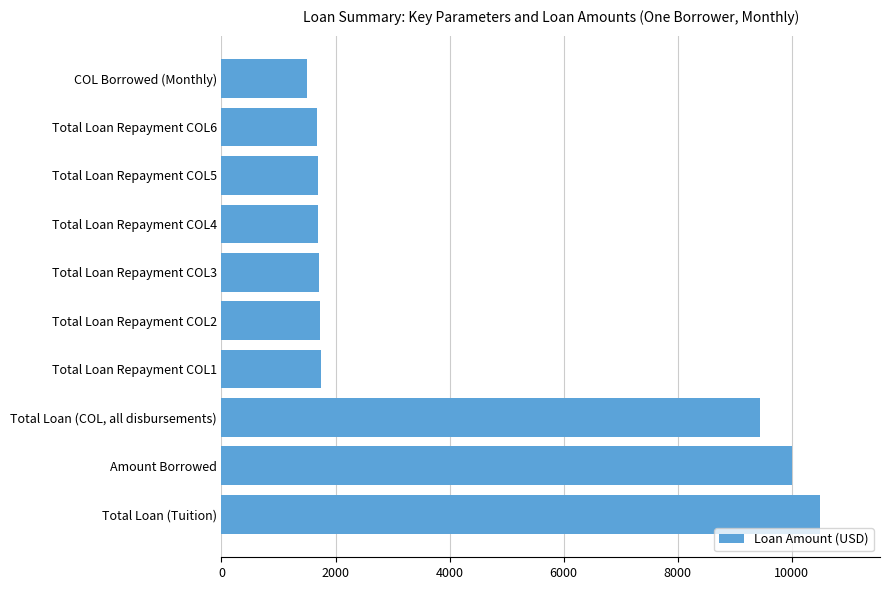

What is the greatest value displayed?

10500.0